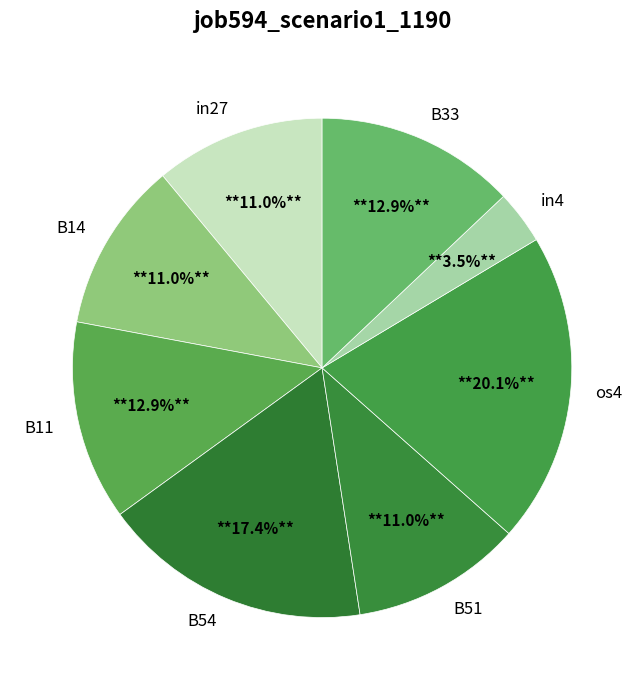

Which slice is the largest?

os4